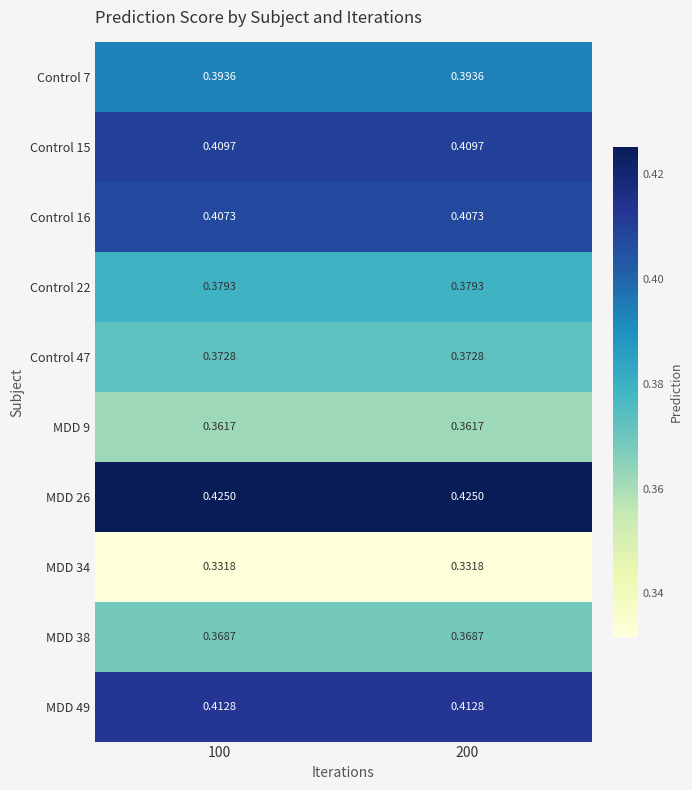

Is the value of Control 7 at 200 greater than the value of MDD 34 at 100?

Yes